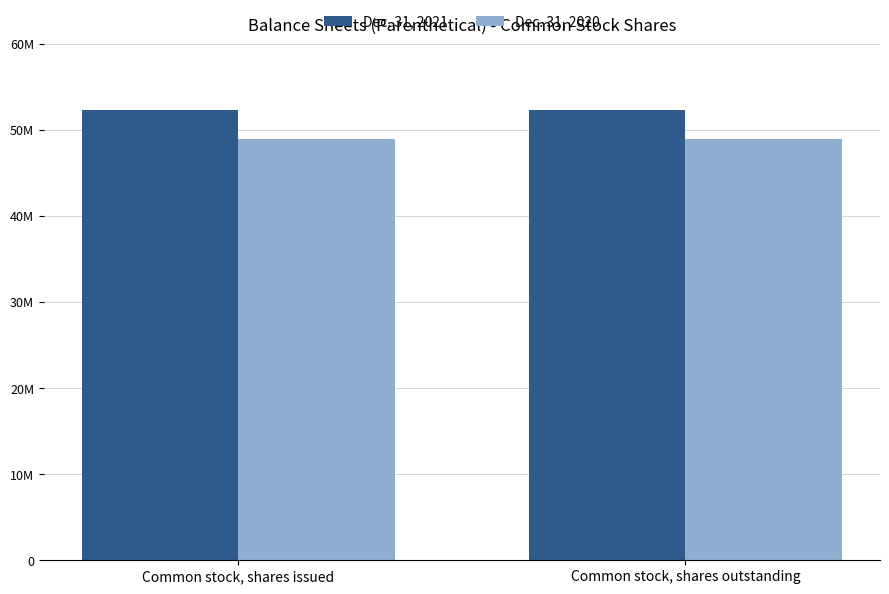

What position from the right is Common stock, shares outstanding?

1